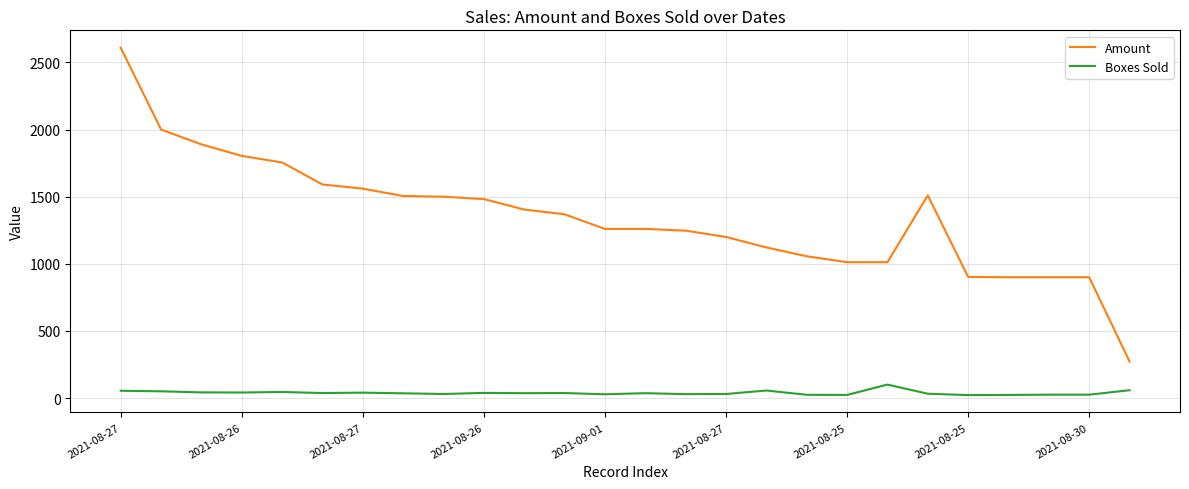

Which series has the widest spread of values?

Amount